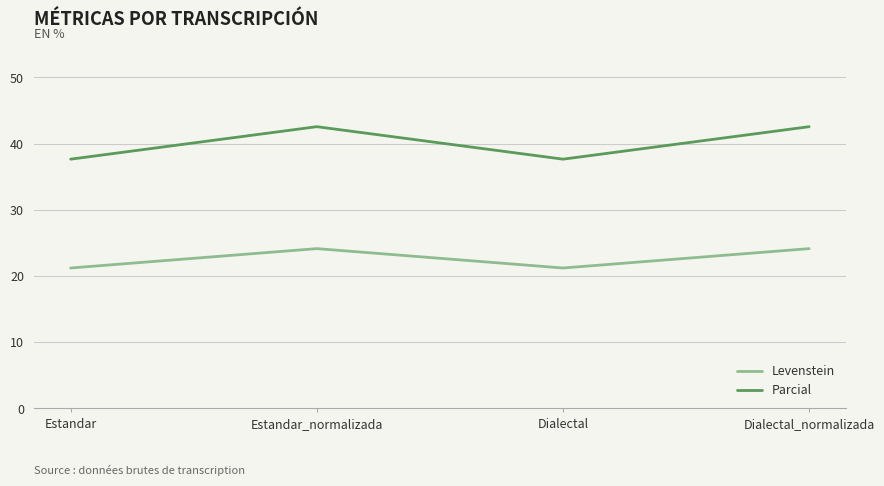

Which series has the widest spread of values?

Parcial